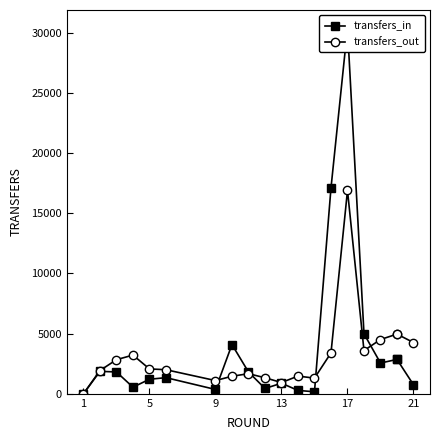

Does the chart have visible grid lines?

No